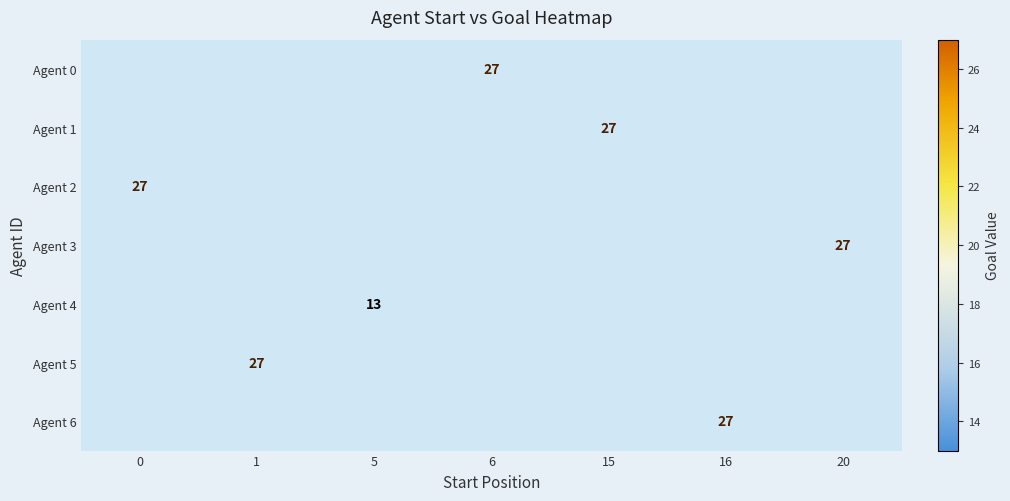

How many distinct data groups are displayed?

7